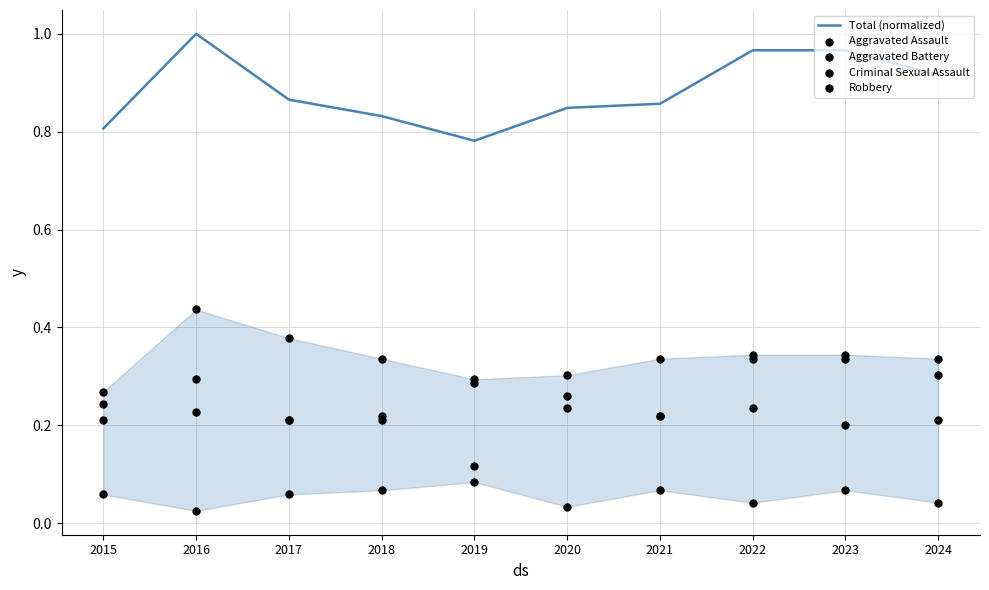

Which series has the largest total across all categories?

Total (normalized)